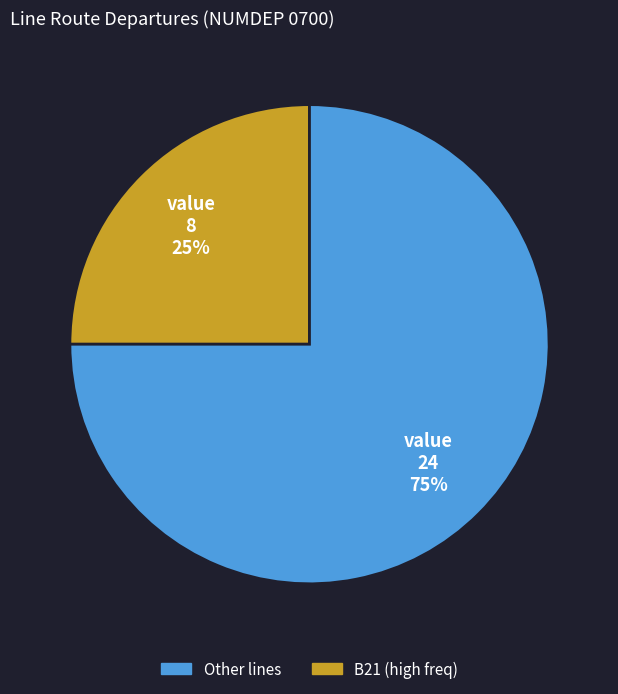

Is there any slice that represents more than half of the pie?

Yes